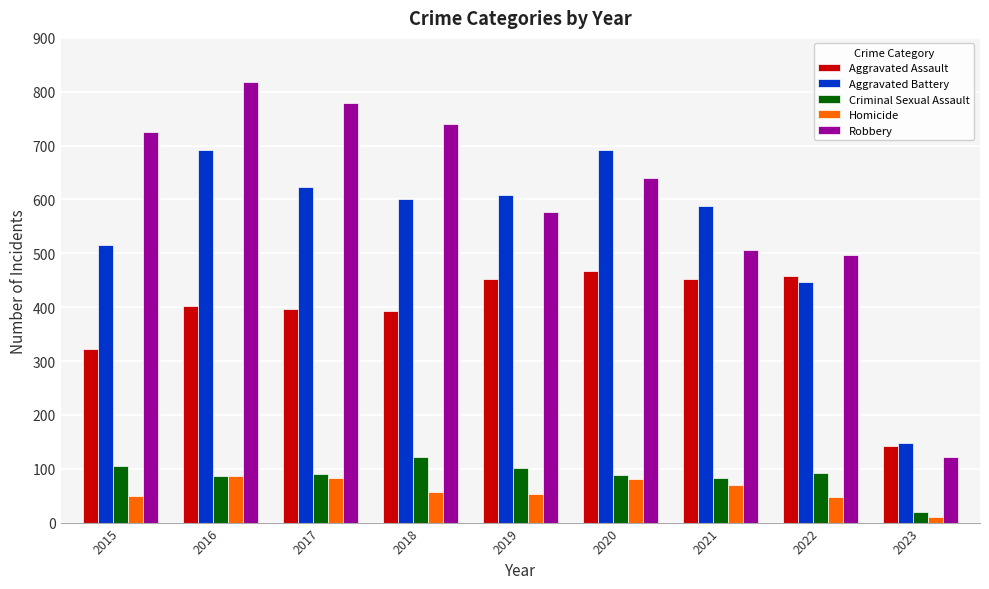

What is the greatest value displayed?

819